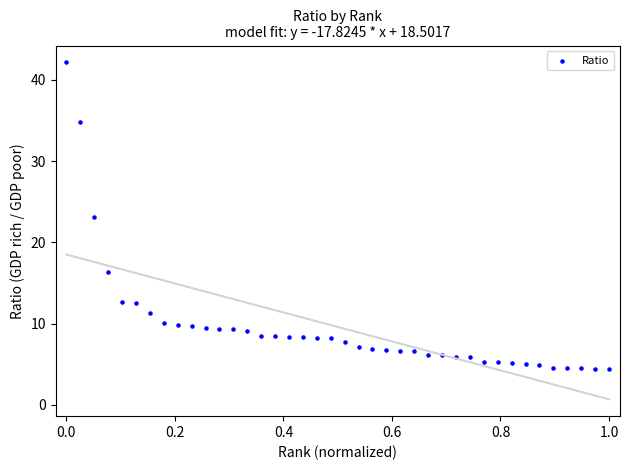

What is the range of X values (max minus min)?

1.0